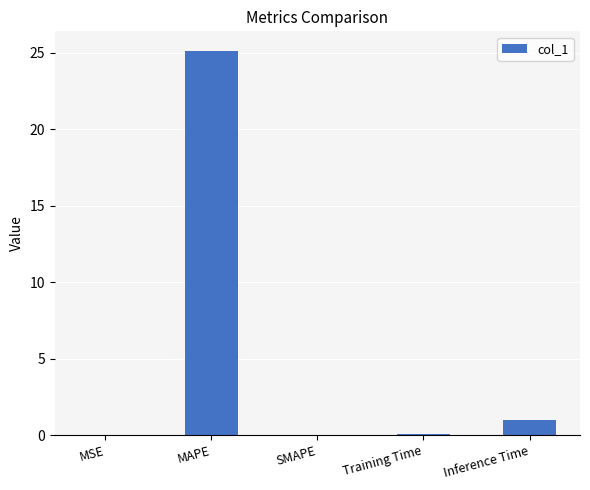

How many series are shown in this chart?

1